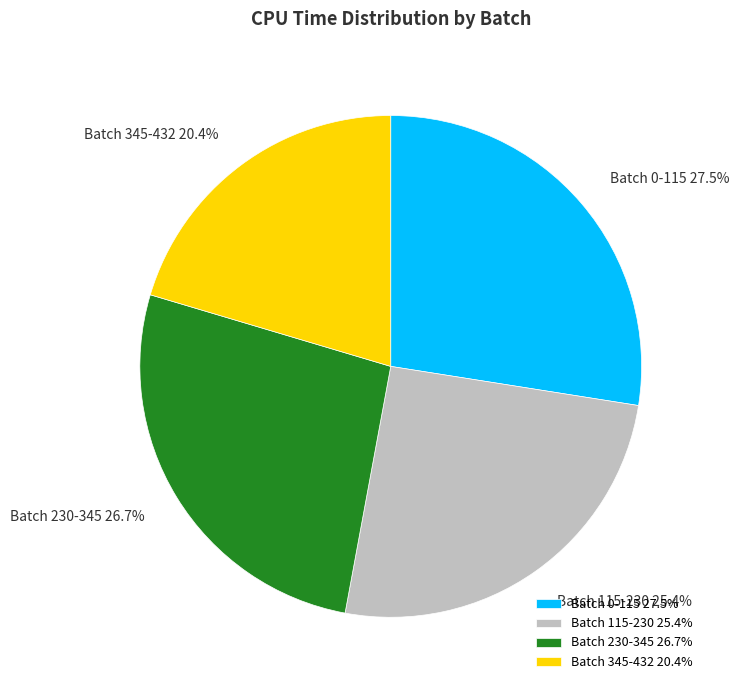

Does Batch 230-345 account for over 50% of the chart?

No